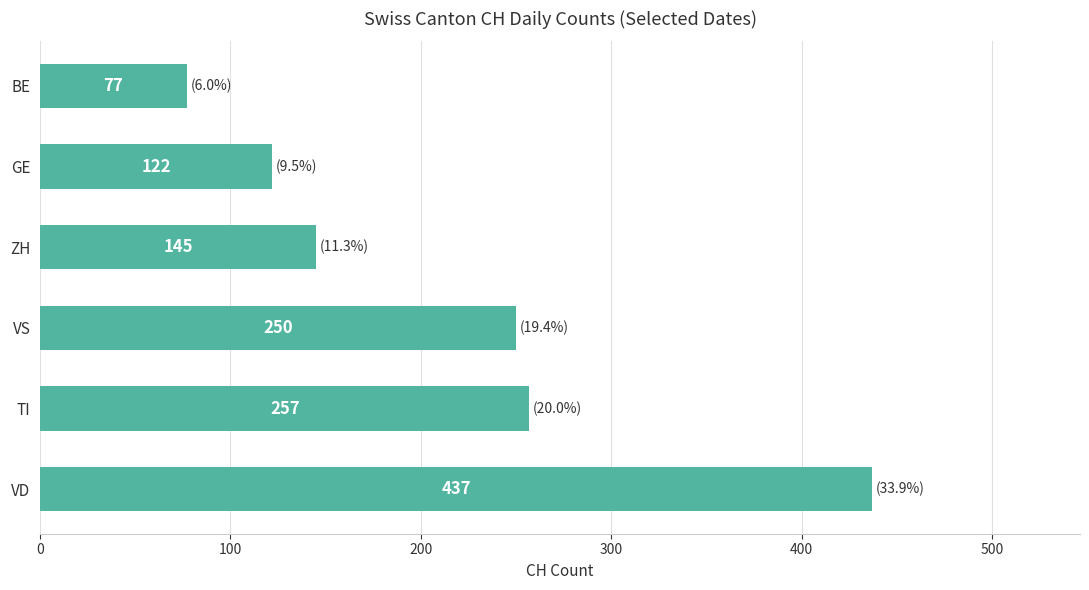

List the labels in order of value, largest first.

VD, TI, VS, ZH, GE, BE